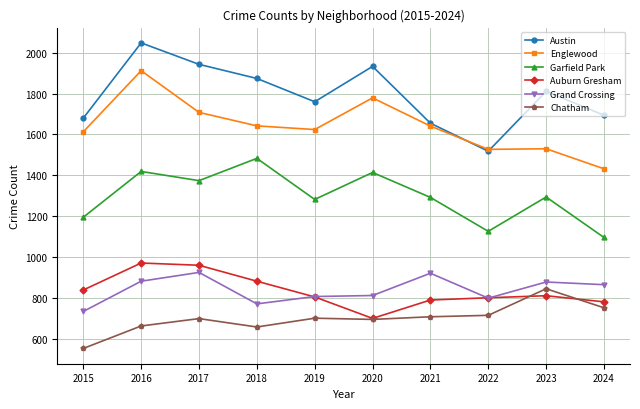

What is the value of the Grand Crossing point at the 4th from the left?

771